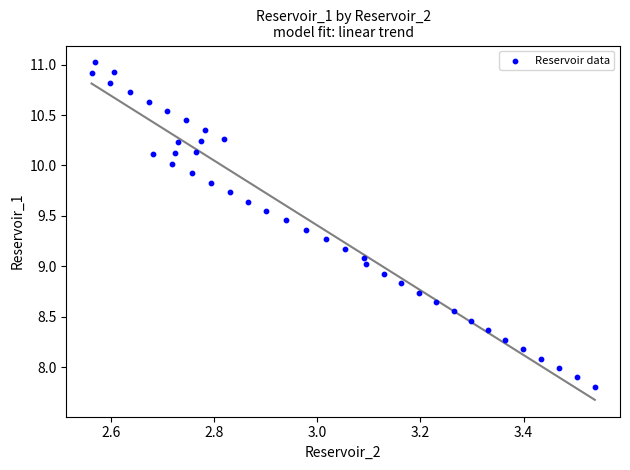

What is the range of X values (max minus min)?

1.0